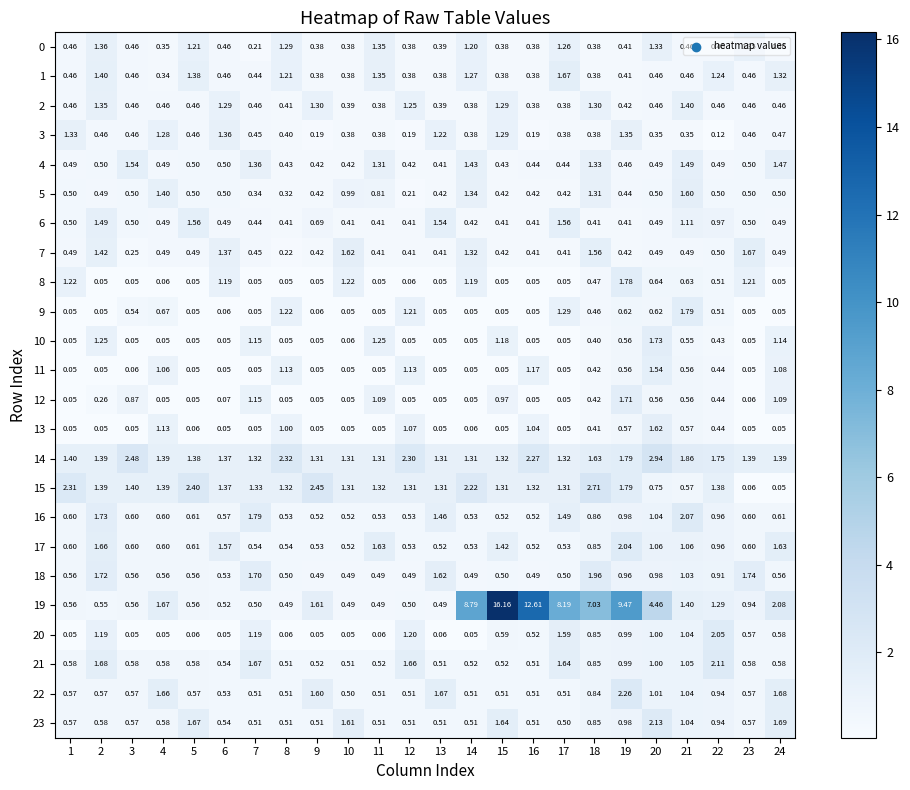

Is the value of 12 at 1 greater than the value of 21 at 9?

No